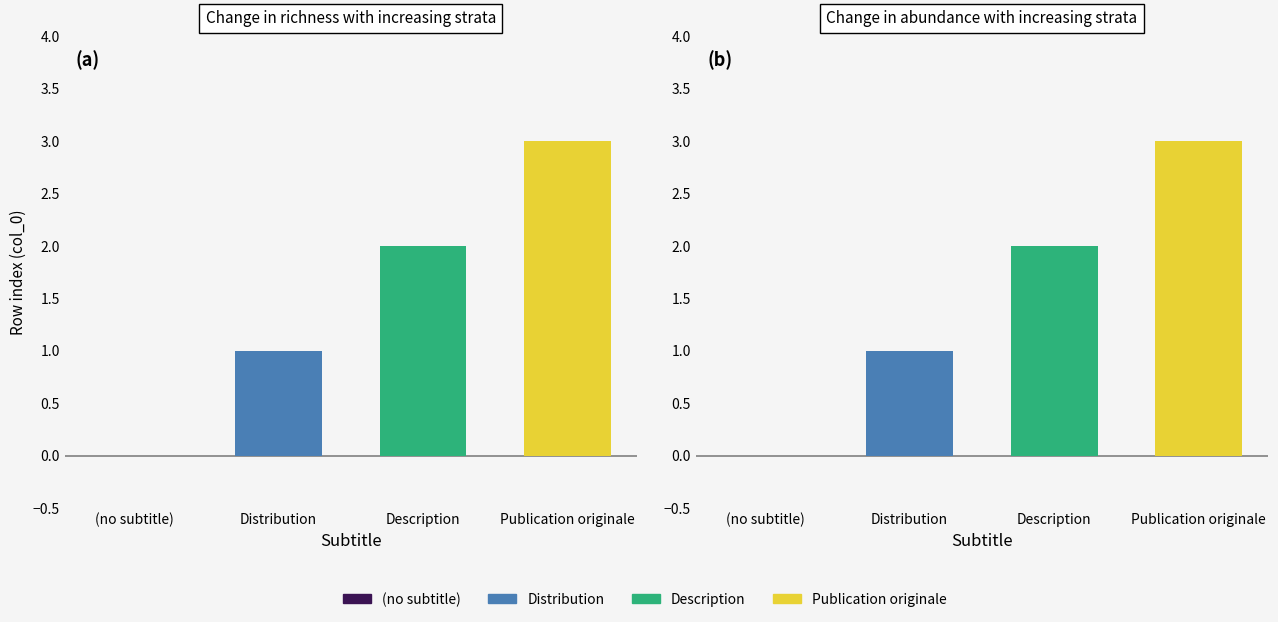

What is the sum of all values?

6